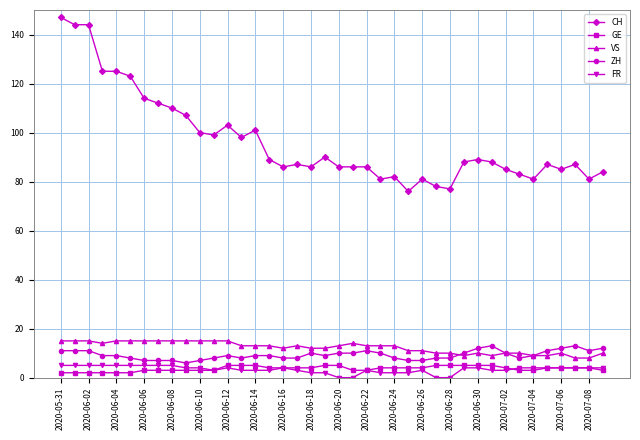

How many lines are shown in the chart?

5